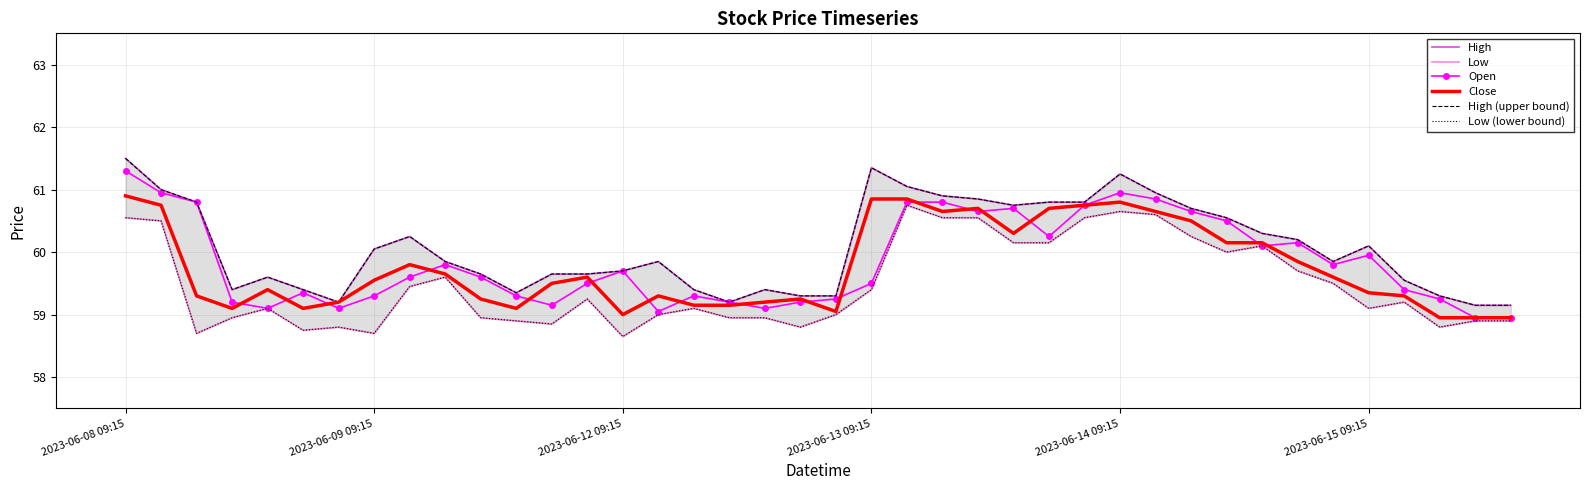

True or false: Close and Open cross at least once.

True